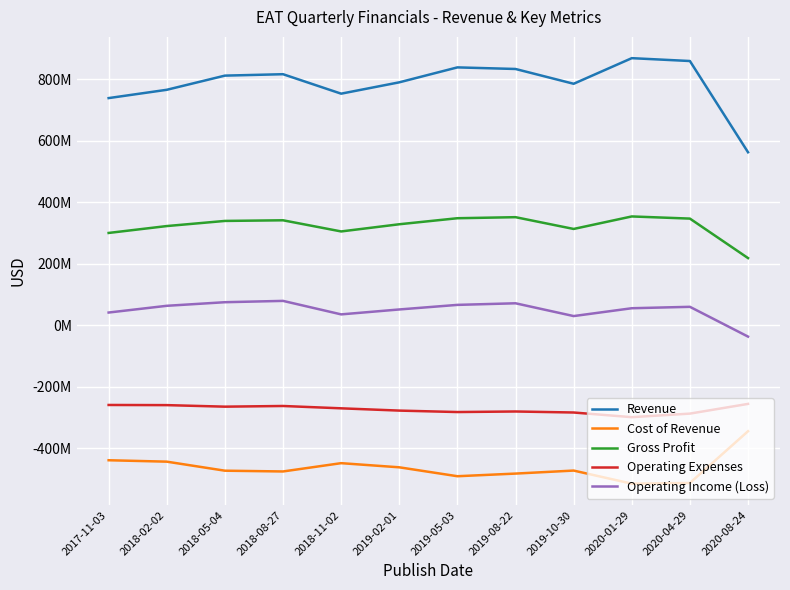

How many interior local peaks does the Operating Income (Loss) series have?

3